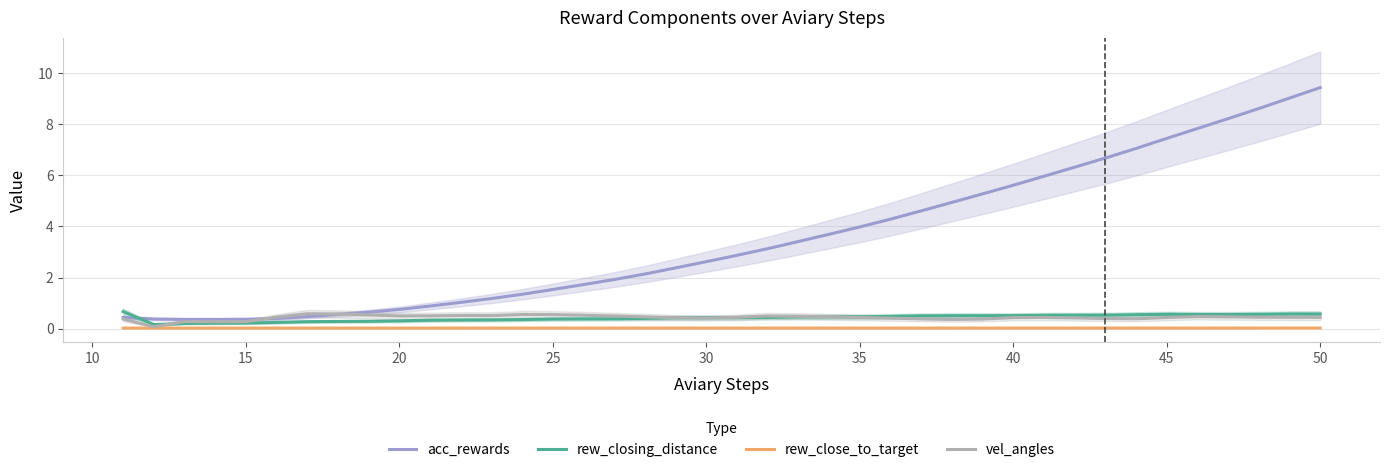

At how many categories does at least one series exceed 8?

4